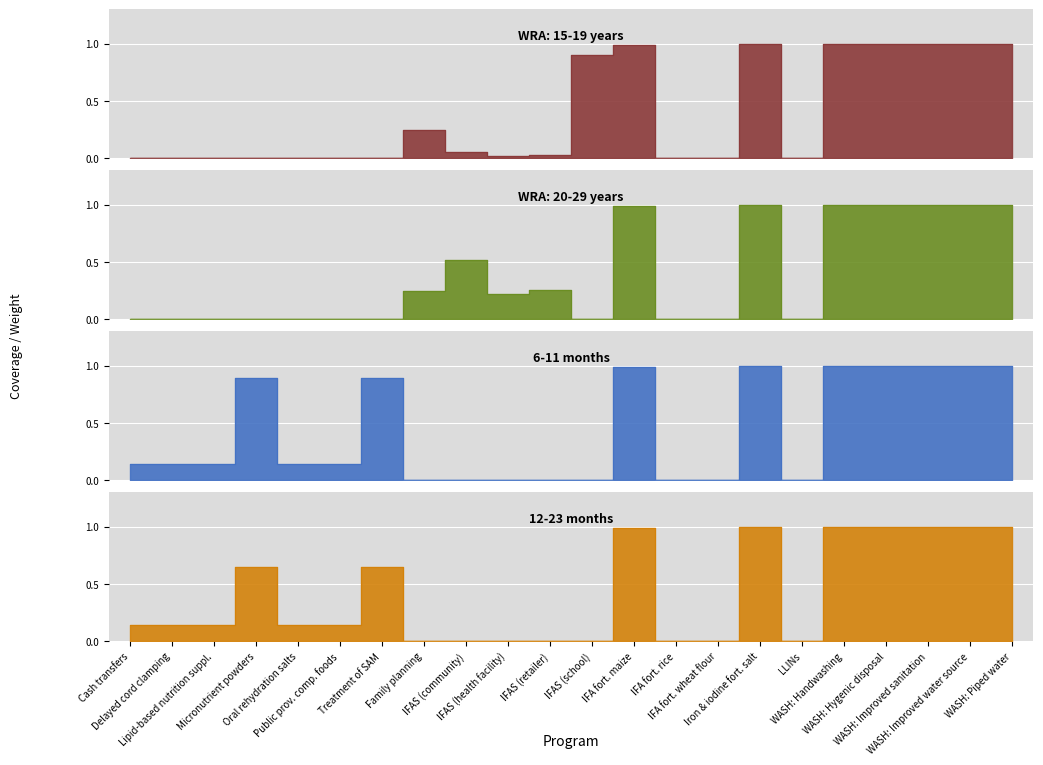

Which series has the largest total across all categories?

6-11 months